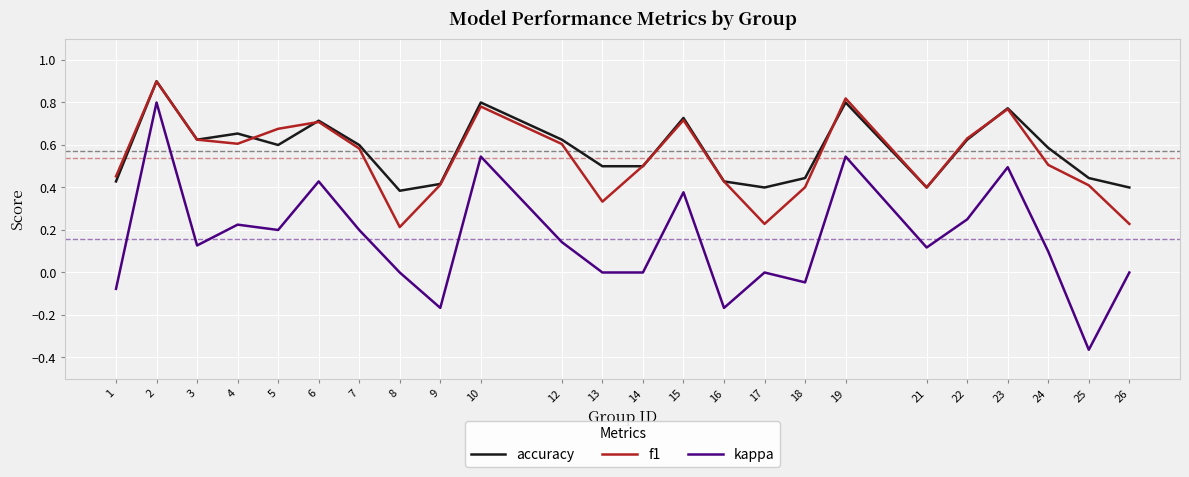

At 26, list the series in order from largest to smallest.

accuracy, f1, kappa